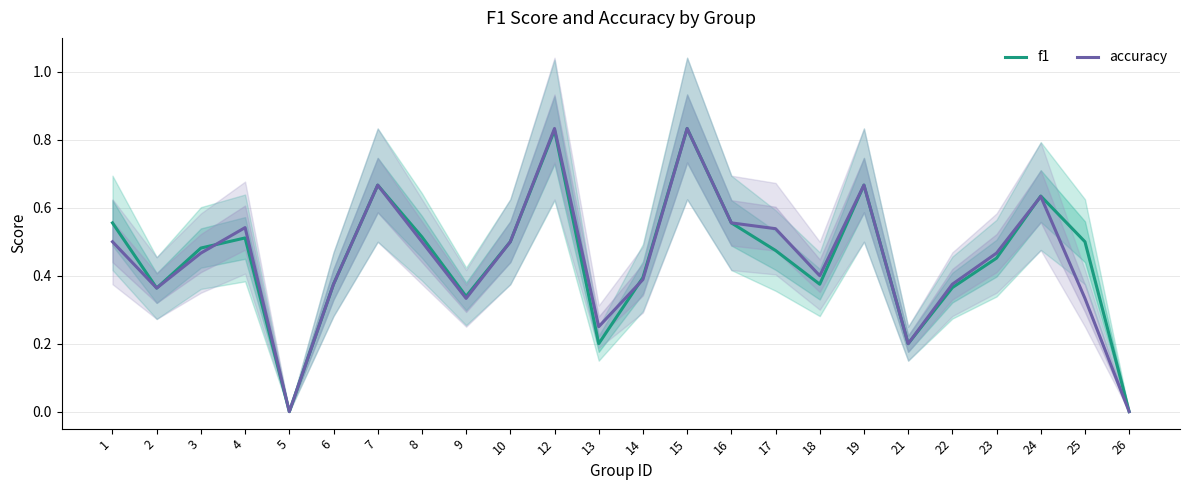

What is the difference between the second highest and second lowest values in the accuracy series?

0.8